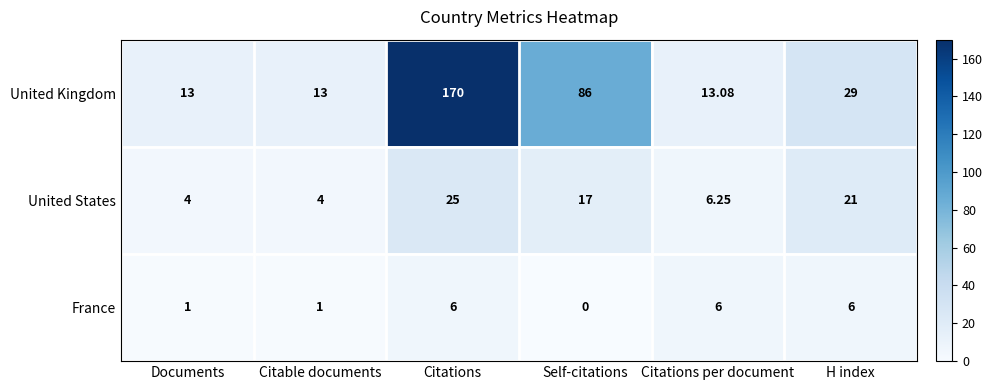

Between Citable documents and Self-citations, which series saw the biggest shift?

United Kingdom